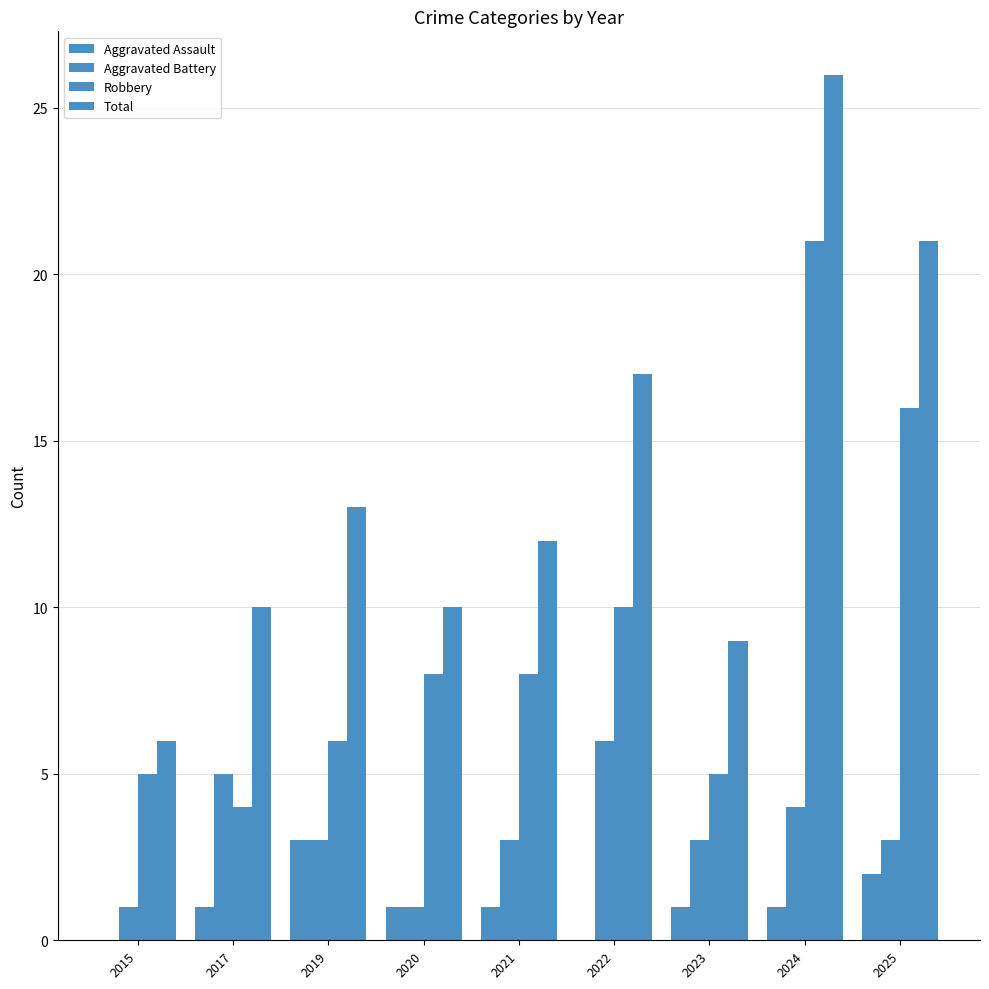

Are the bars horizontal?

No